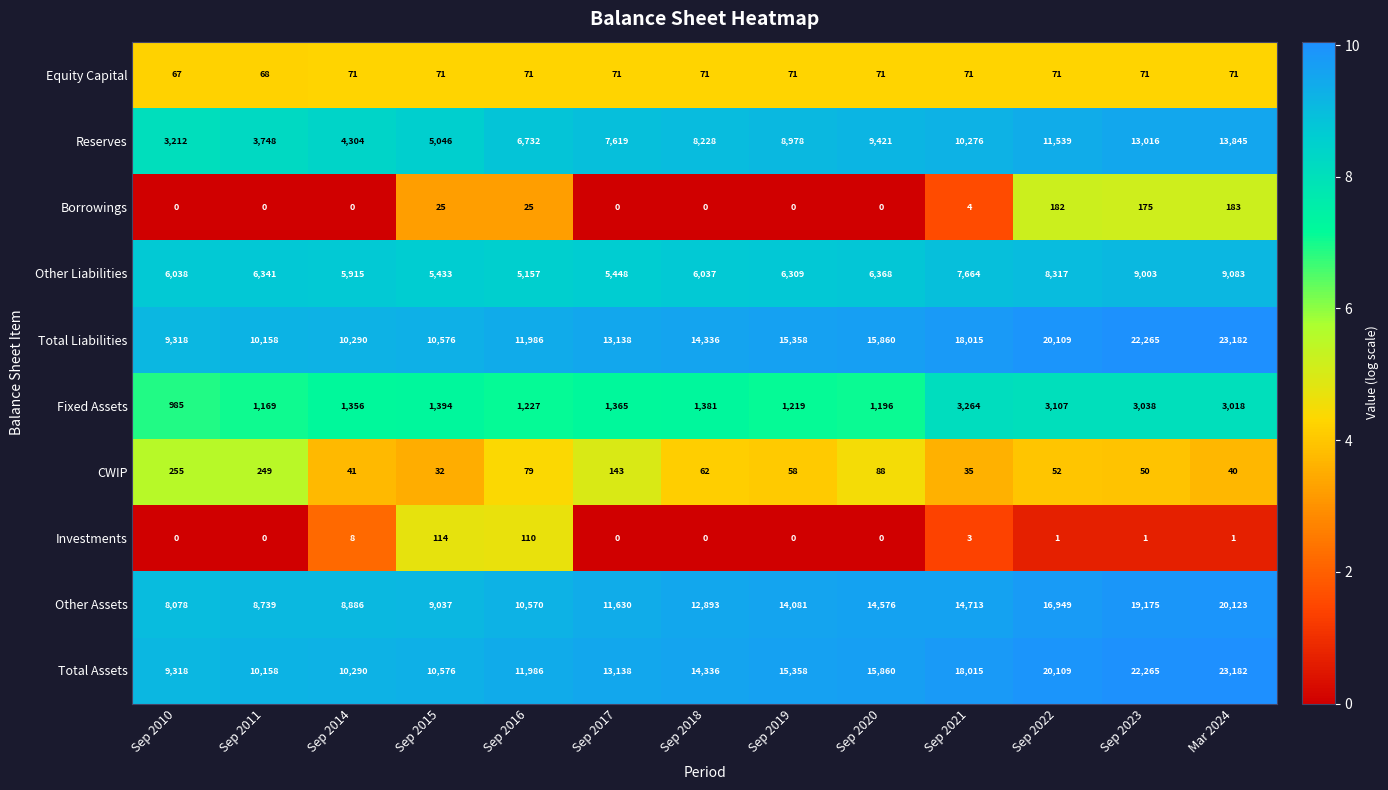

What is the sum of all Other Liabilities values?

87113